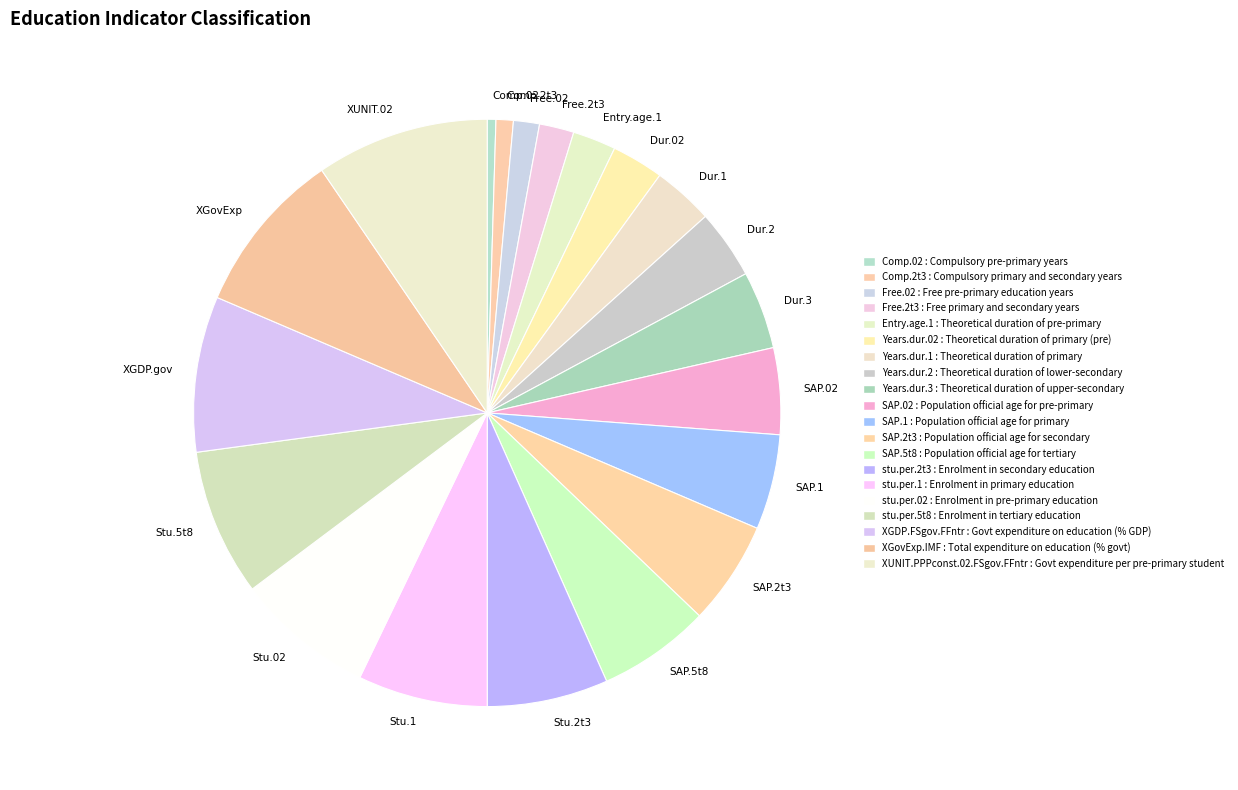

Which has a higher value, Stu.02 or Dur.1?

Stu.02